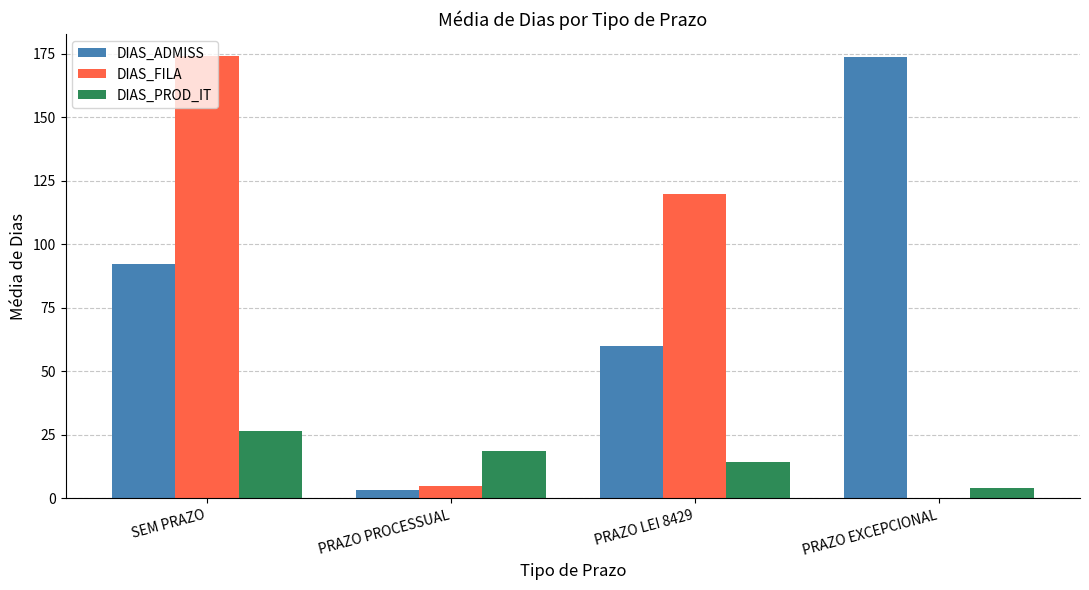

What value does the DIAS_FILA series have at PRAZO LEI 8429?

119.7